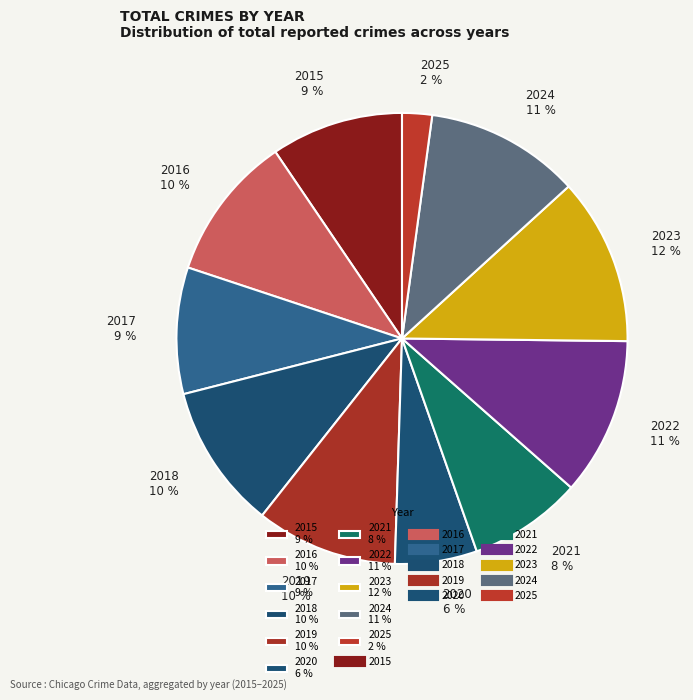

To the nearest percent, what percentage of the pie is 2023?

12%